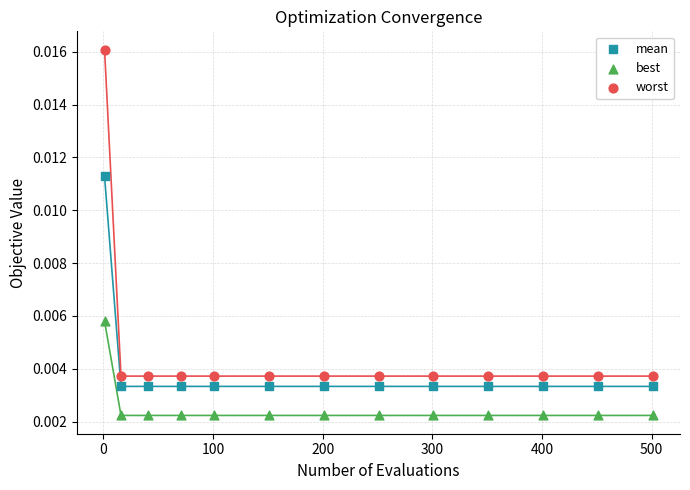

Which series has the widest spread of Y values?

worst